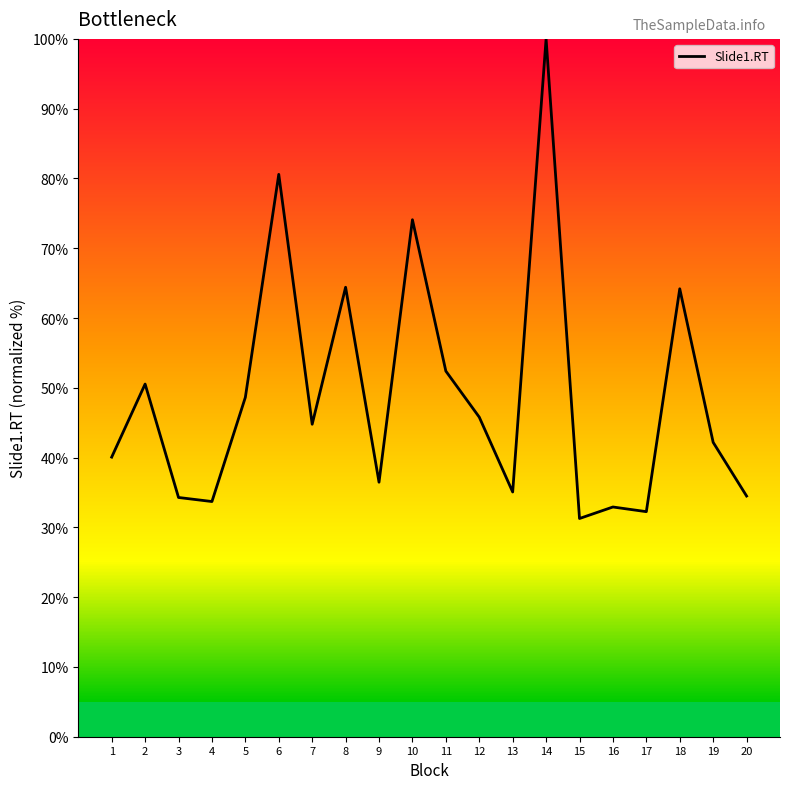

What is the change in value from 6 to 14?

+19.4